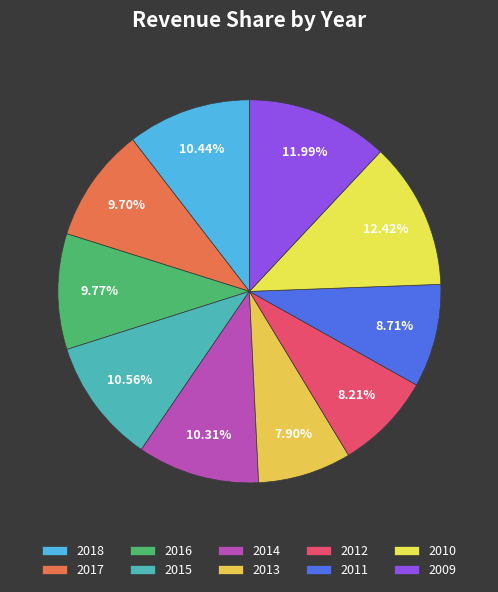

To the nearest percent, what is the difference between the largest and smallest slice percentages?

5%